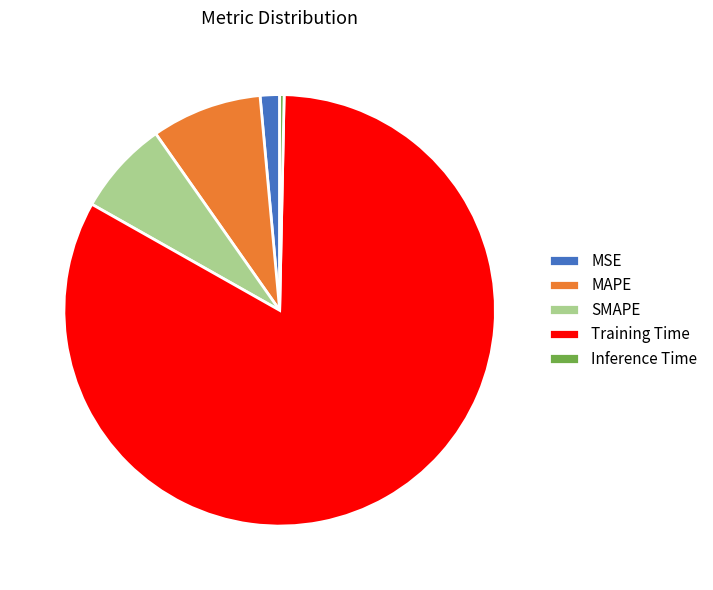

True or false: MSE accounts for 11% of the total.

False